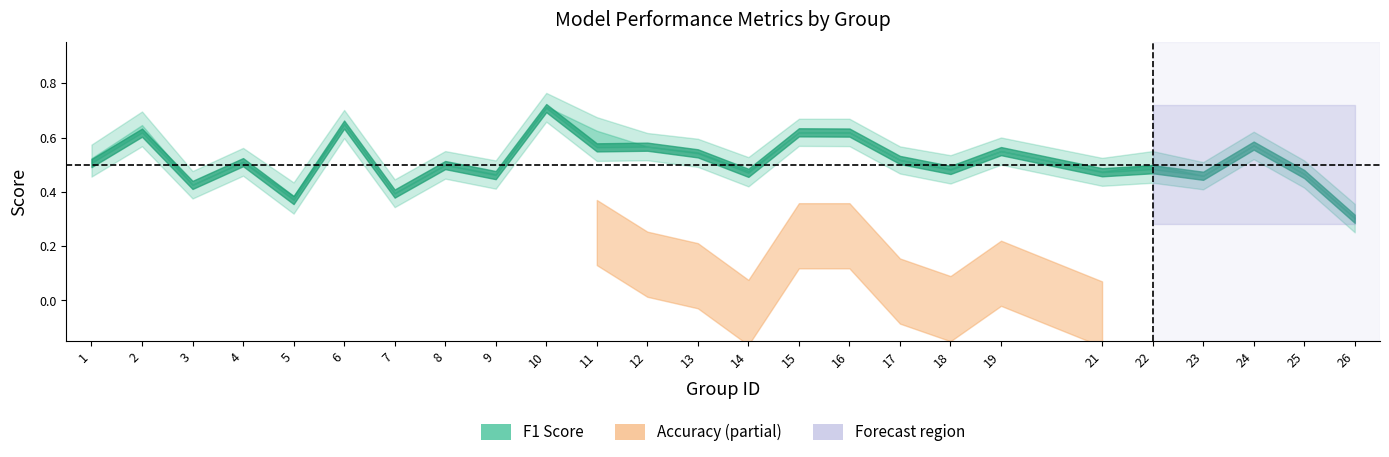

Count the number of categories in the chart.

25